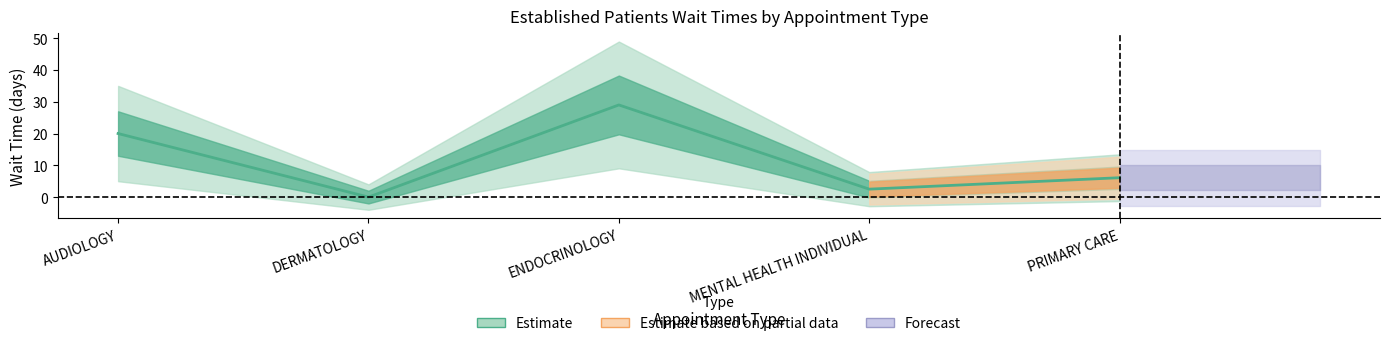

Between PRIMARY CARE and MENTAL HEALTH INDIVIDUAL, which is larger?

PRIMARY CARE